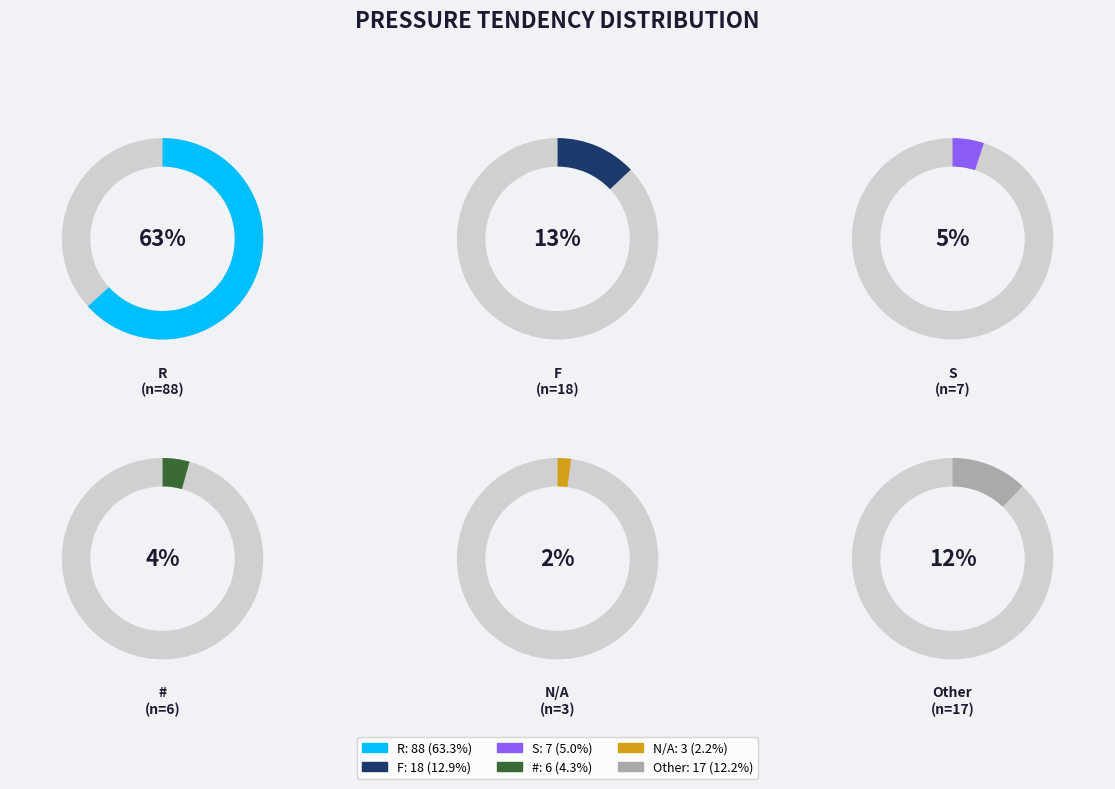

How many segments does this pie chart have?

6